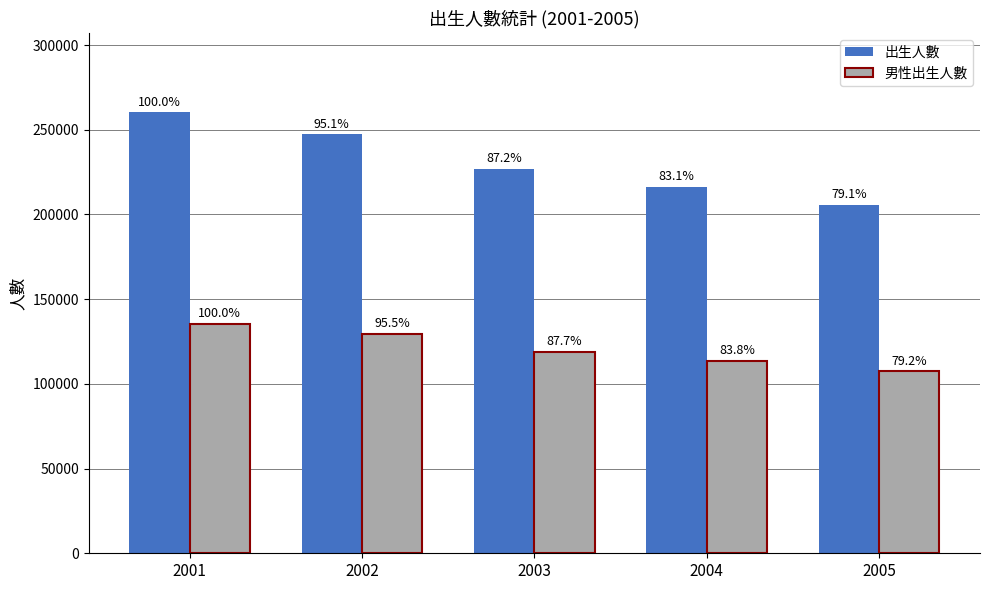

Which category has the highest value in the 男性出生人數 series?

2001